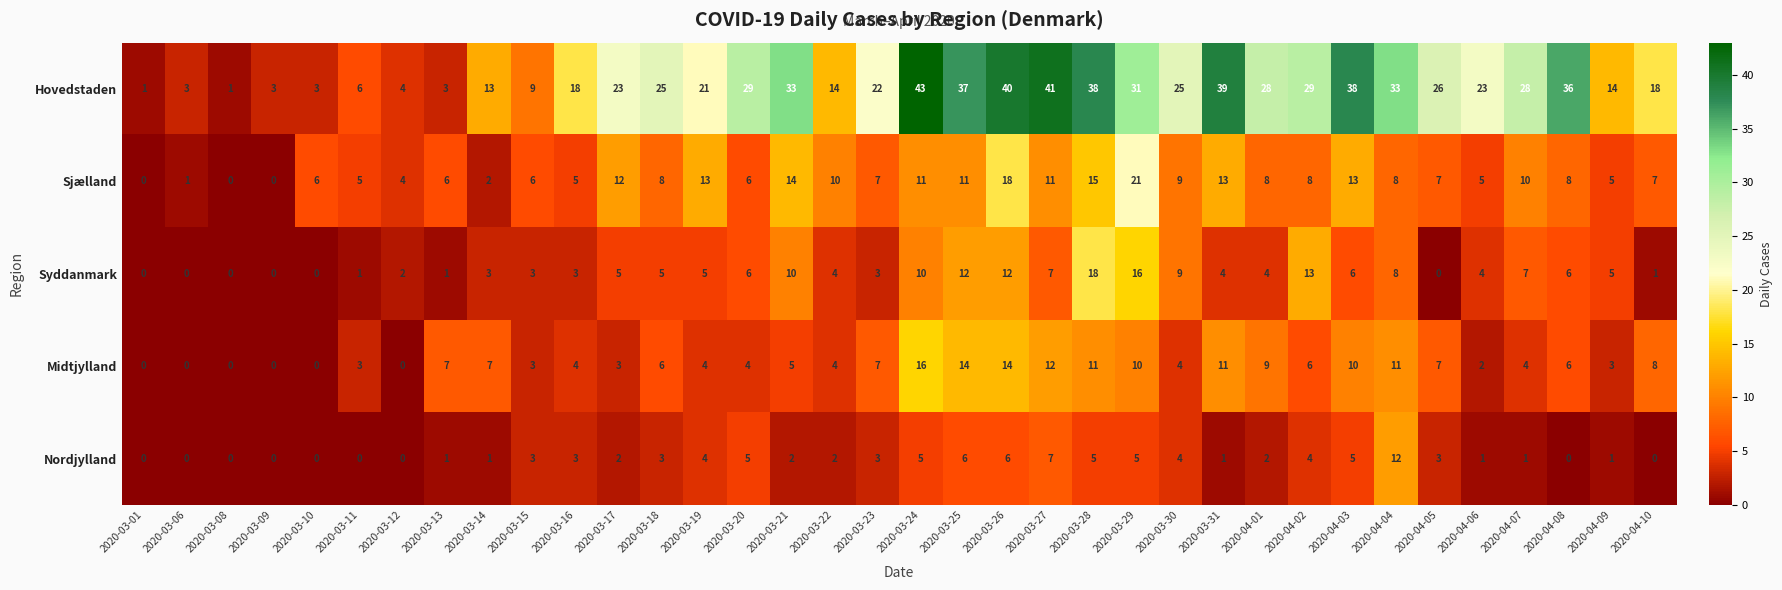

What is the difference between the maximum and second lowest values in the Hovedstaden series?

42